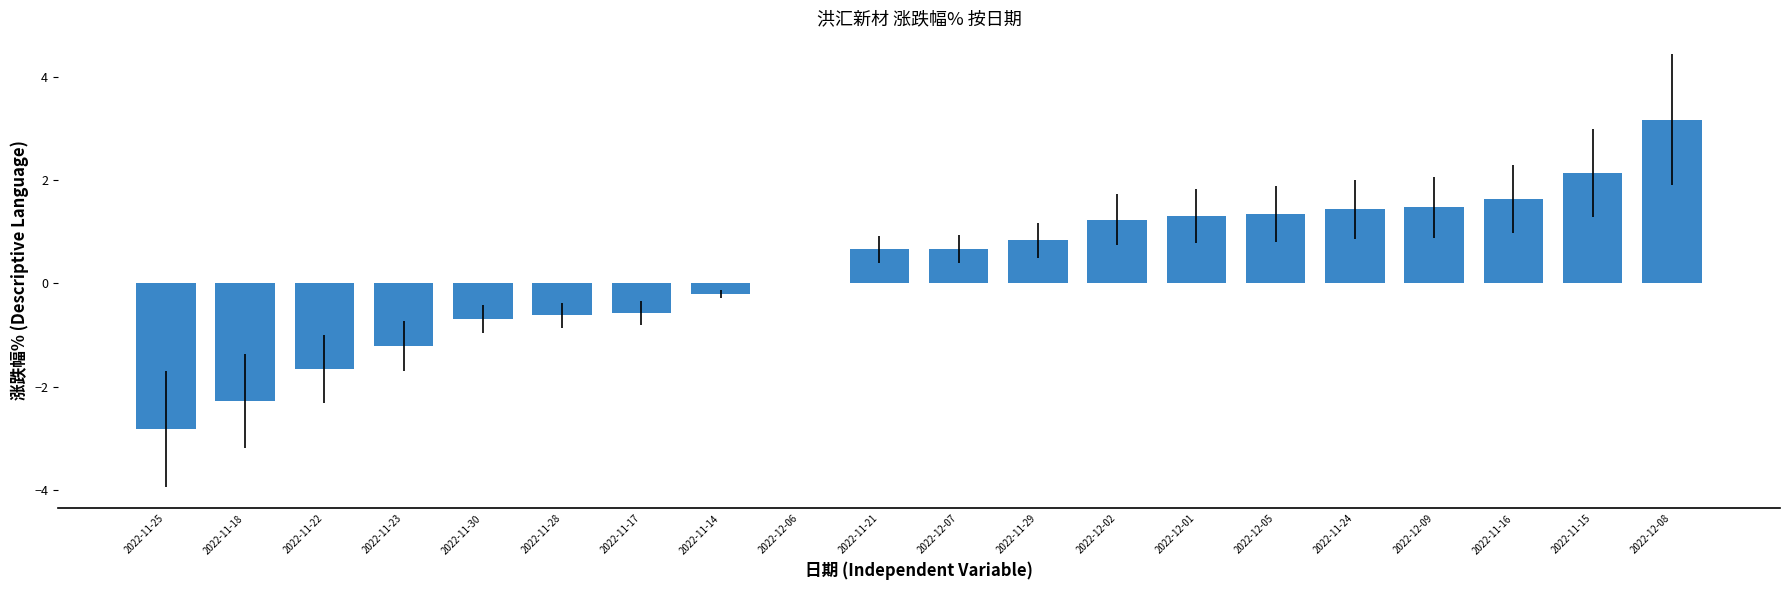

What value does the data have at 2022-11-18?

-2.3